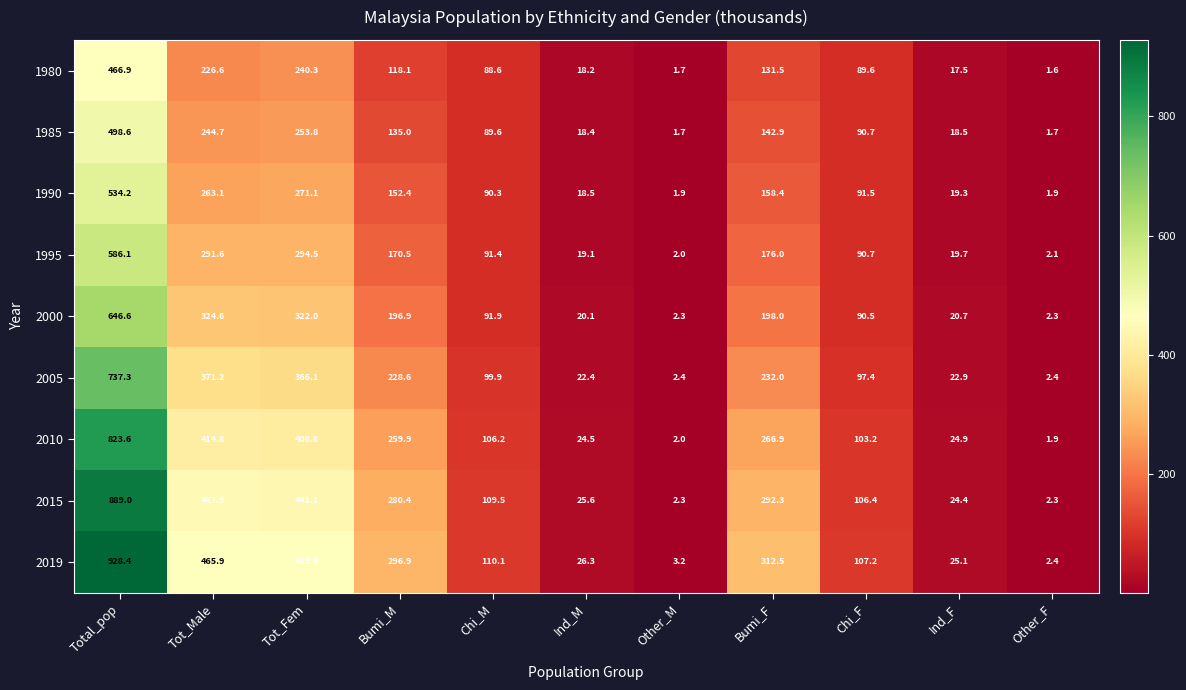

What is the difference between the second highest and second lowest values in the 1985 series?

252.1